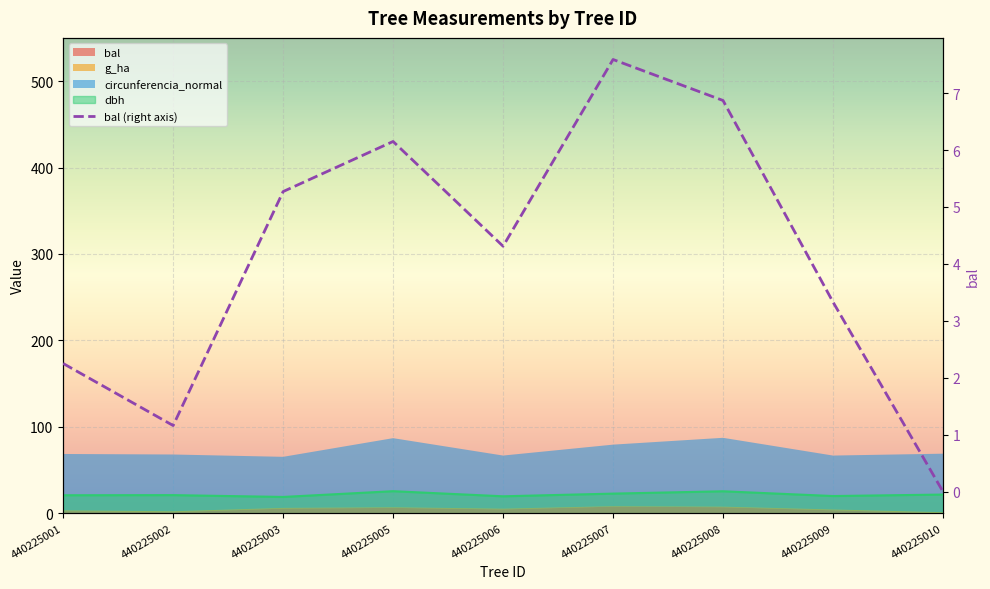

The value at 440225008 is 9.4. True or false?

False